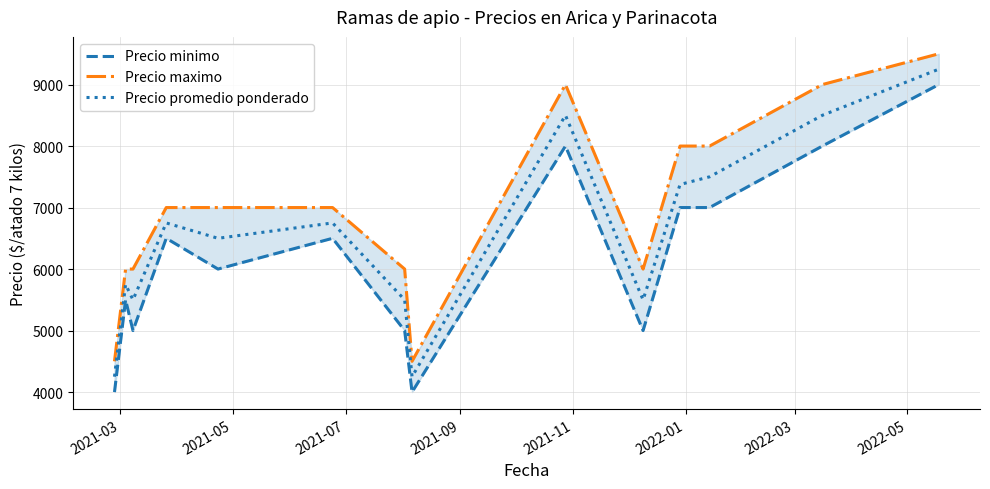

True or false: Precio promedio ponderado and Precio maximo cross at least once.

False